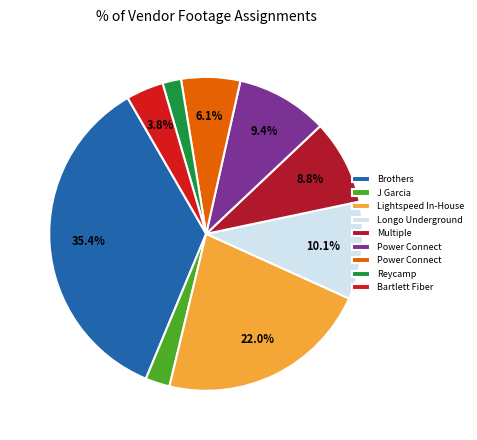

How many segments does this pie chart have?

9